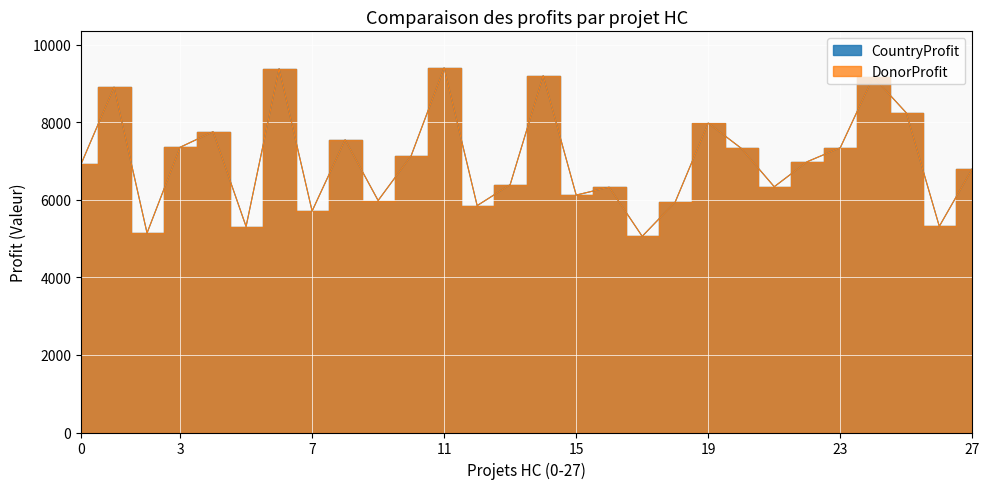

What is the minimum value shown in the chart?

5058